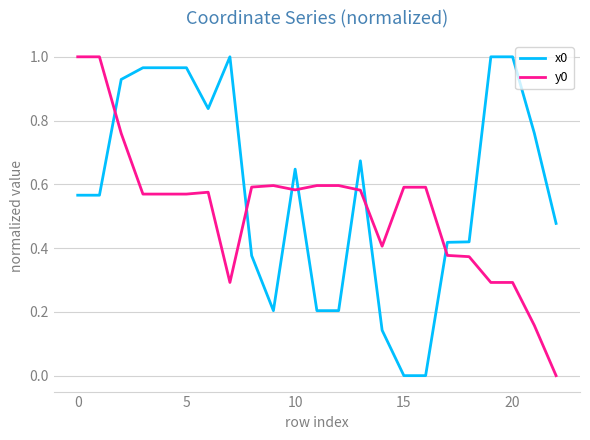

Which series has the largest total across all categories?

x0